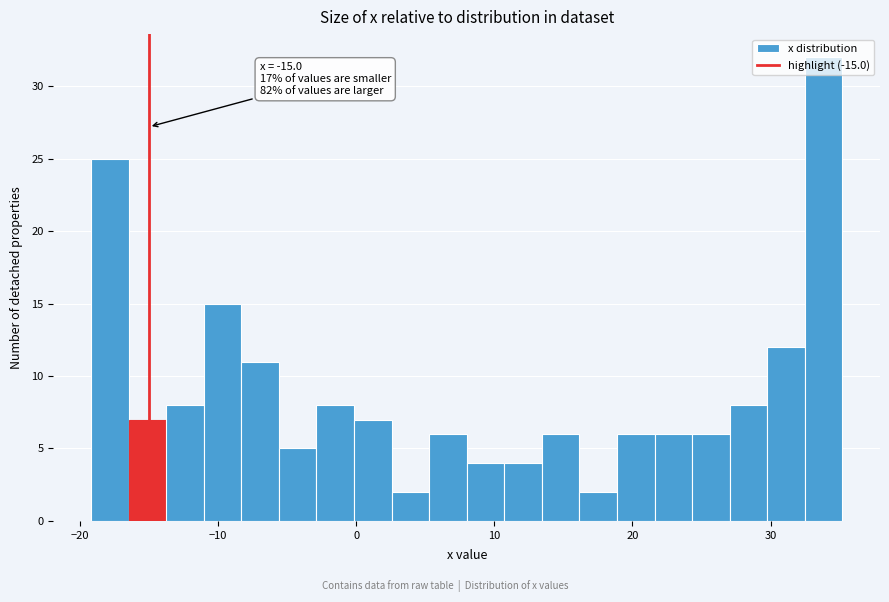

Read against the x-axis, roughly where is the centre of the tallest bar?

34